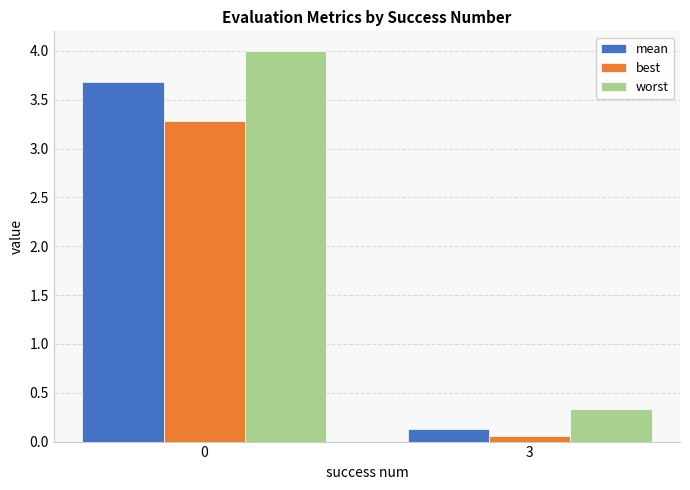

What is the difference between the highest and lowest values at 0?

0.7